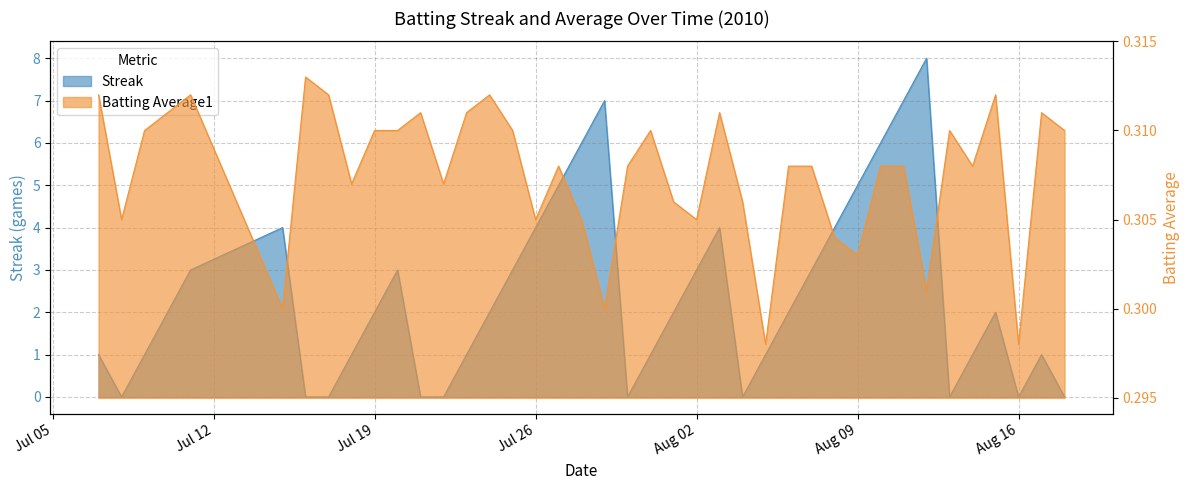

True or false: Streak has more than 0 interior local peaks.

True